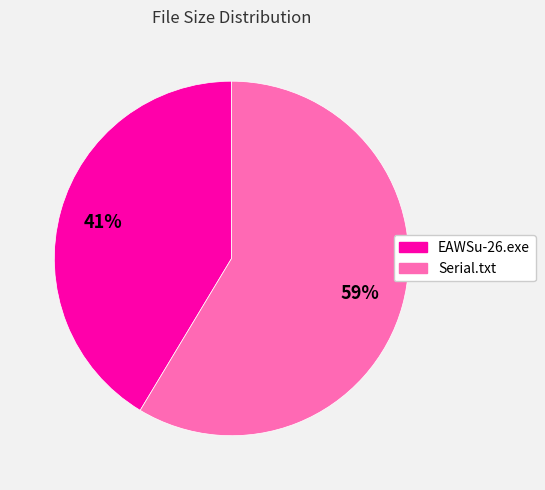

Rank the categories by value from lowest to highest.

EAWSu-26.exe, Serial.txt